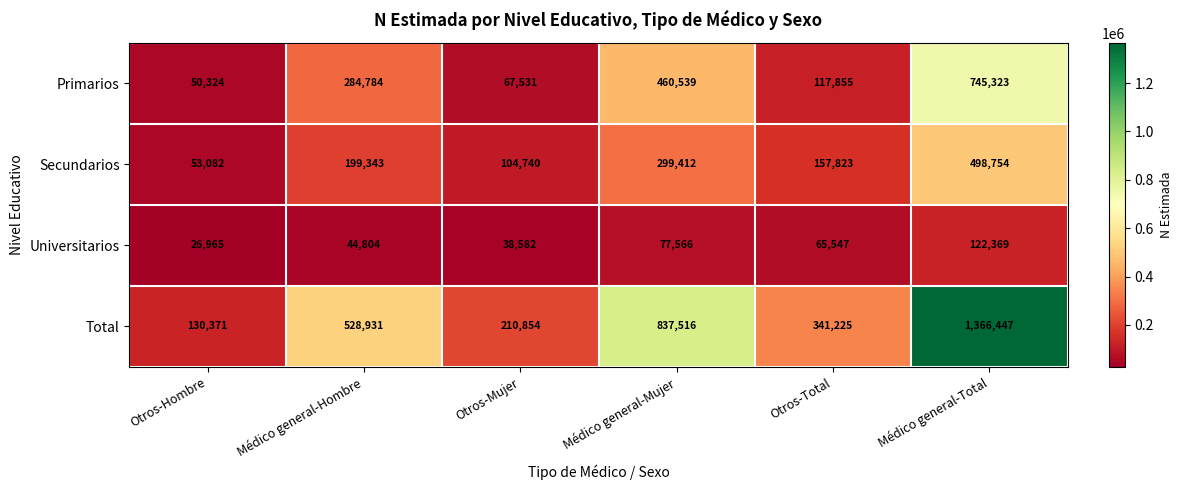

How many data points in Secundarios are less than 199343?

3